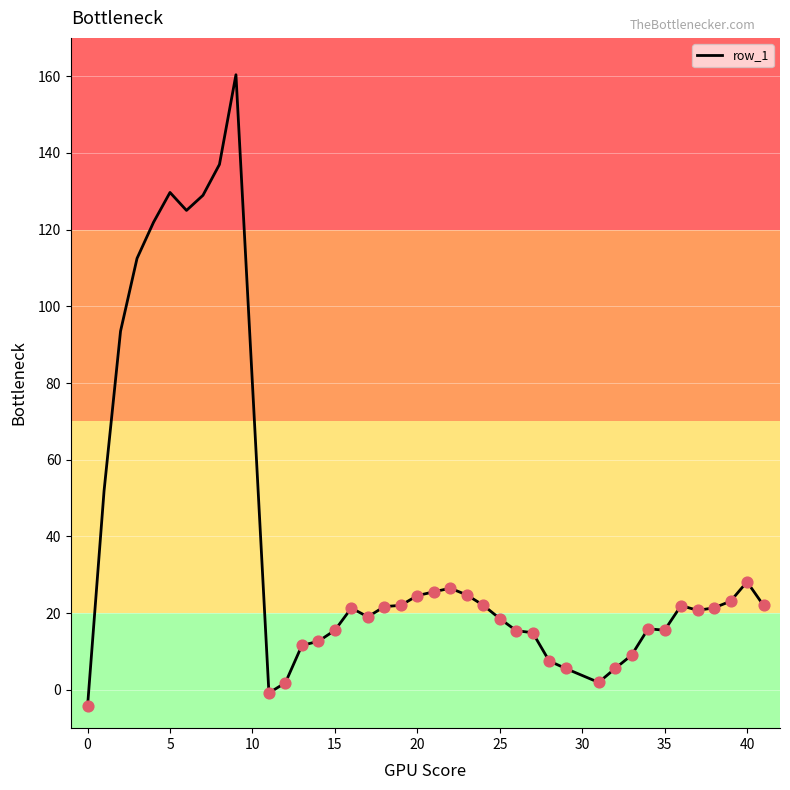

What is the minimum value shown in the chart?

-4.2